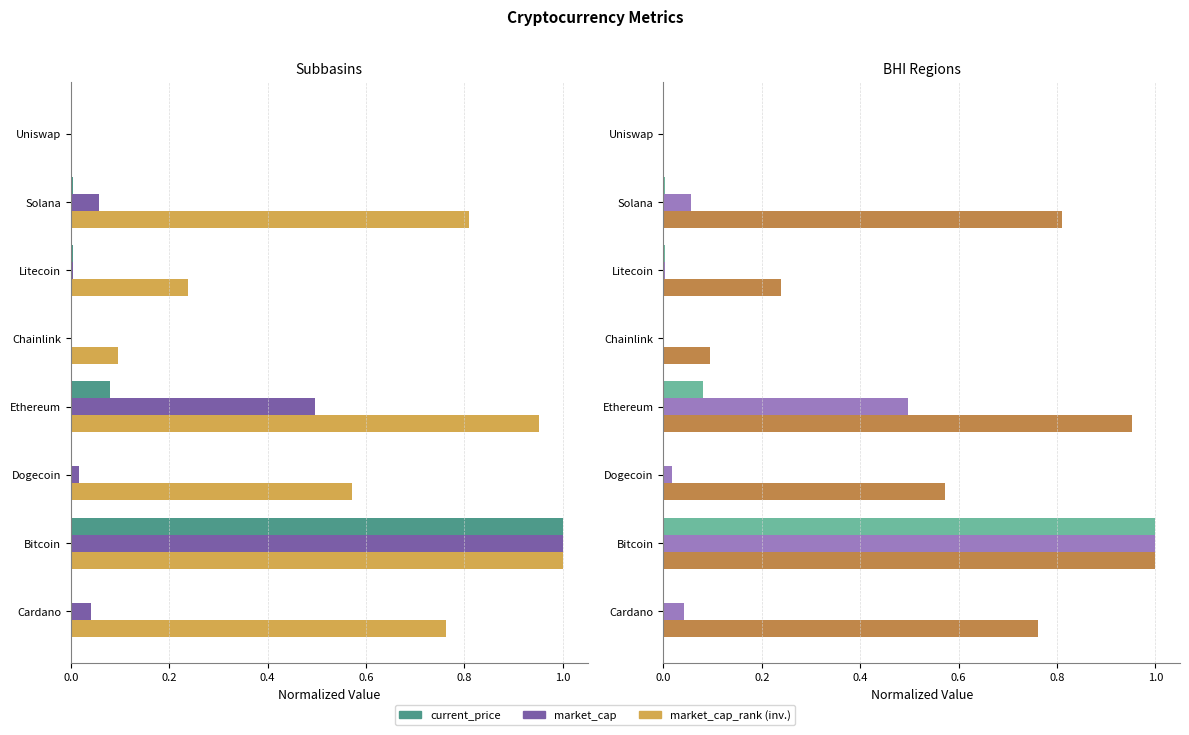

Is it true that market_cap equals 0.0 at Chainlink?

False